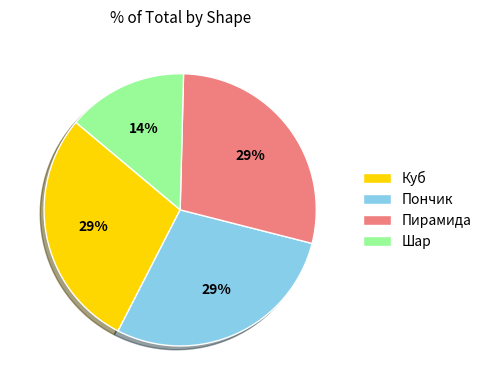

What percentage is the Куб slice, to the nearest percent?

29%